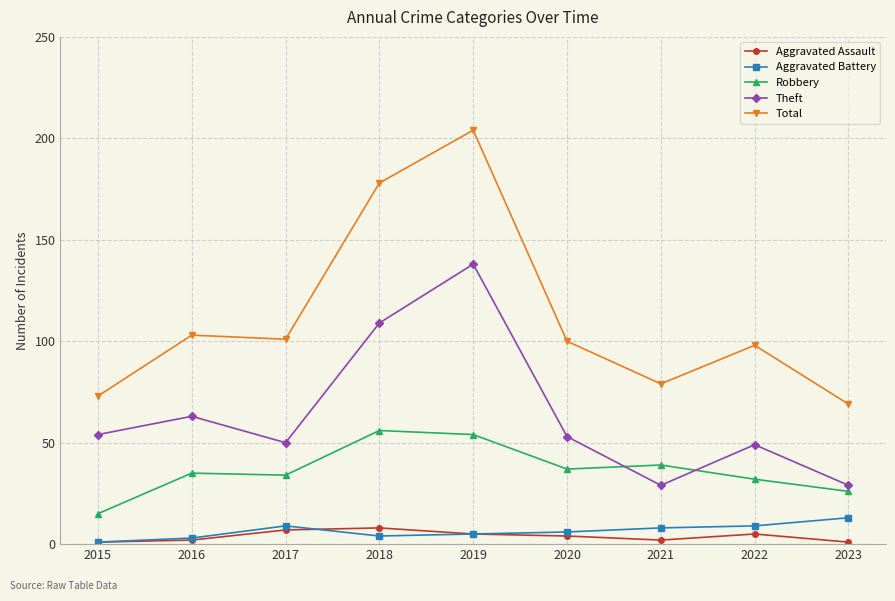

What is the difference between the highest and lowest values at 2022?

93